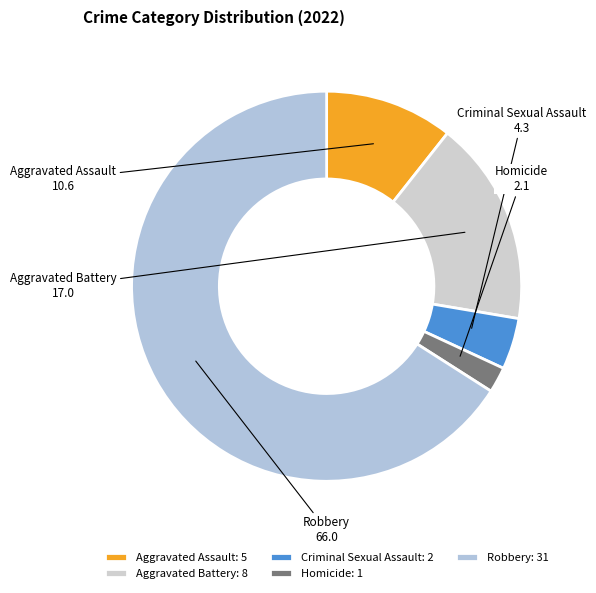

Does any single category account for the majority?

Yes